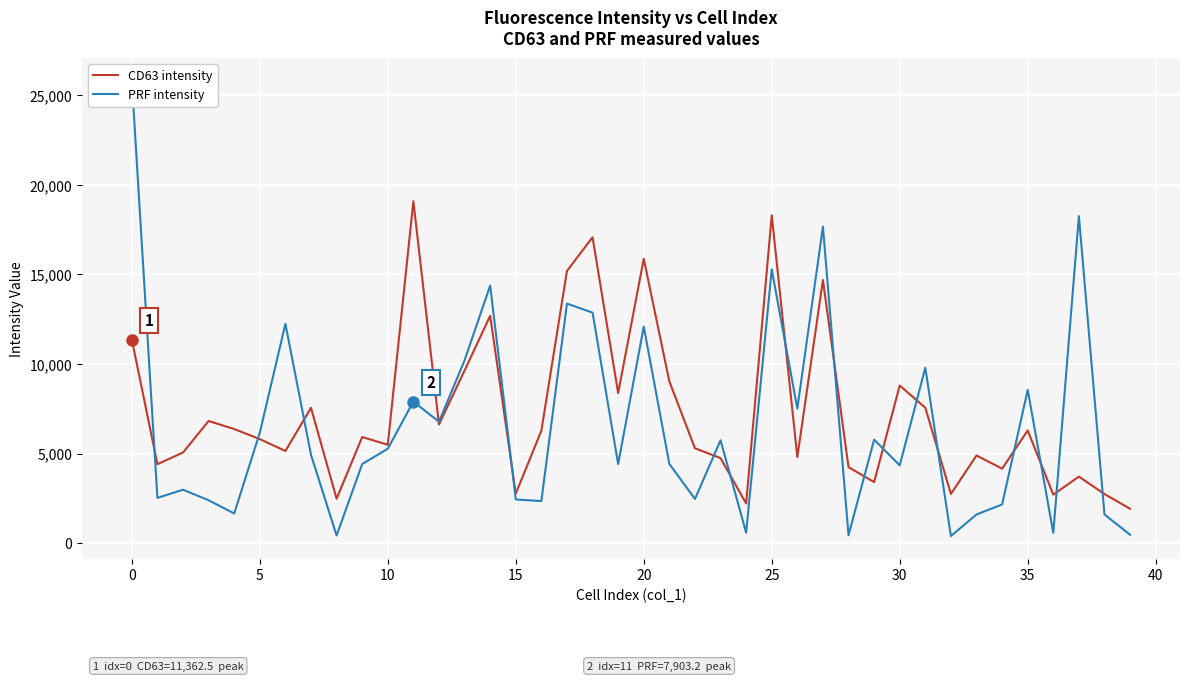

The value of CD63 intensity at 25 is 18300.0. True or false?

True